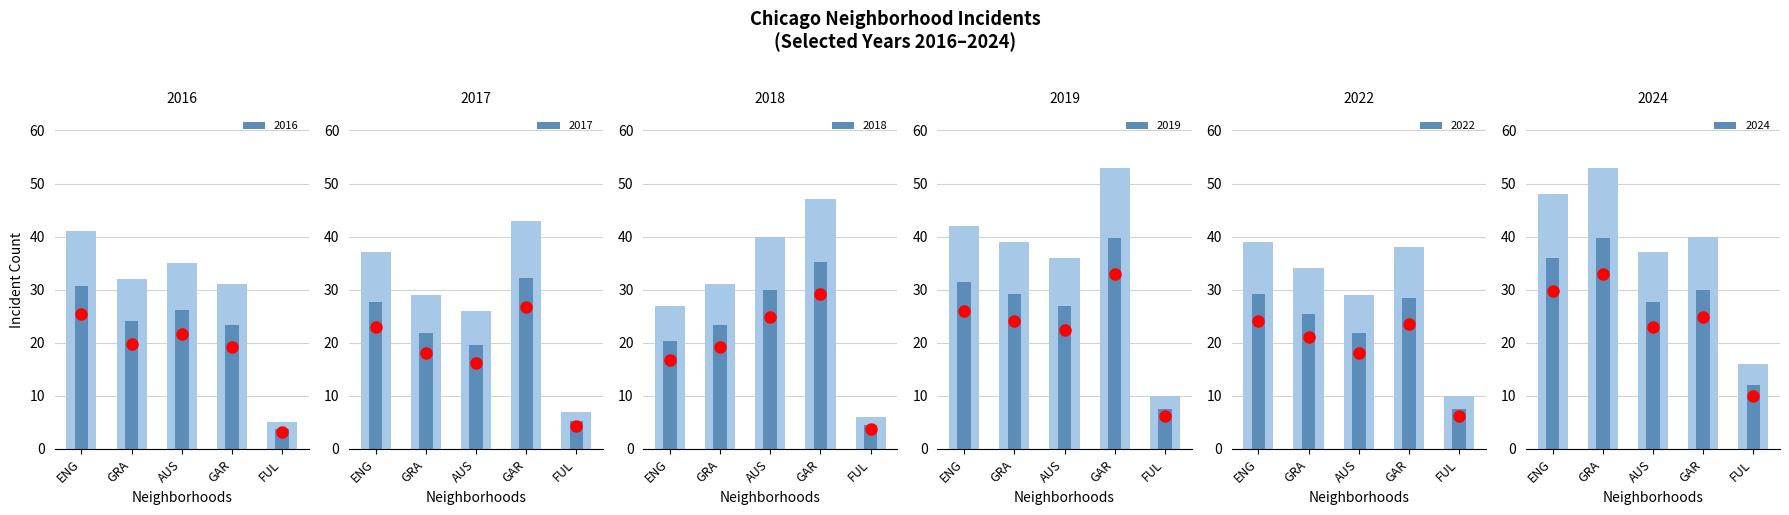

How many series are shown in this chart?

6